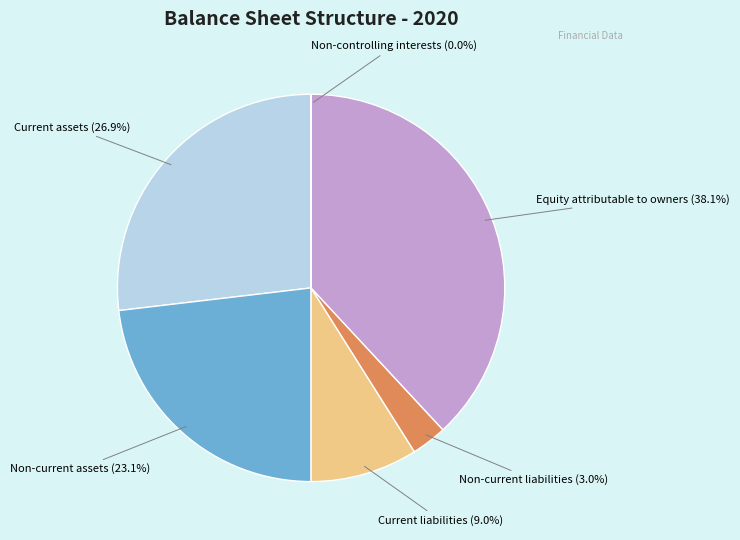

What percentage is NOT represented by Non-current assets?

76.9%